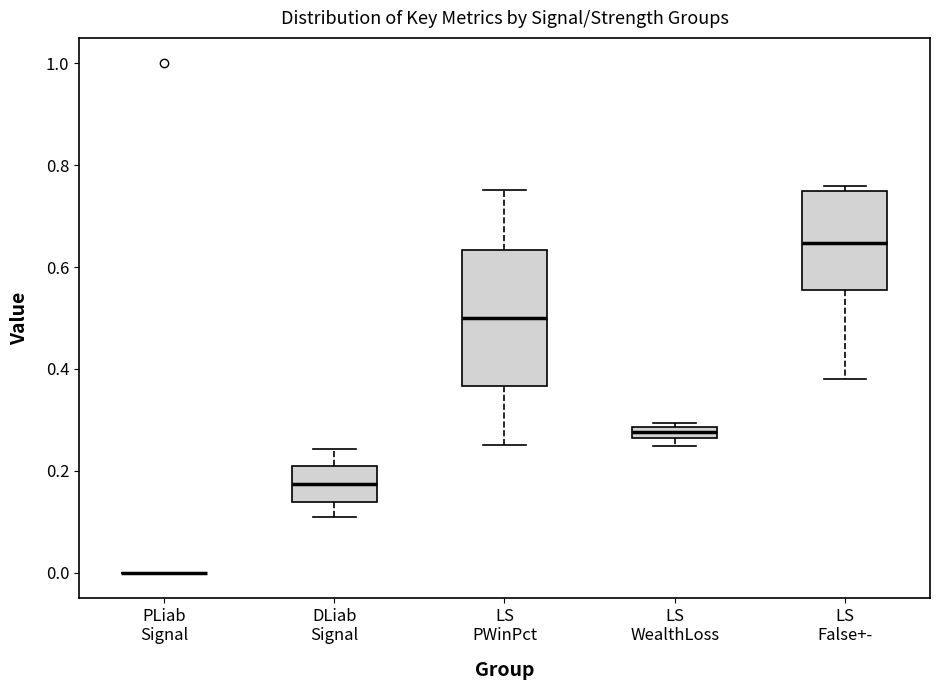

Where is the upper edge of the box for LS PWinPct on the y-axis? The values are not printed on the chart, so give them approximately, as read against the axis.

0.64